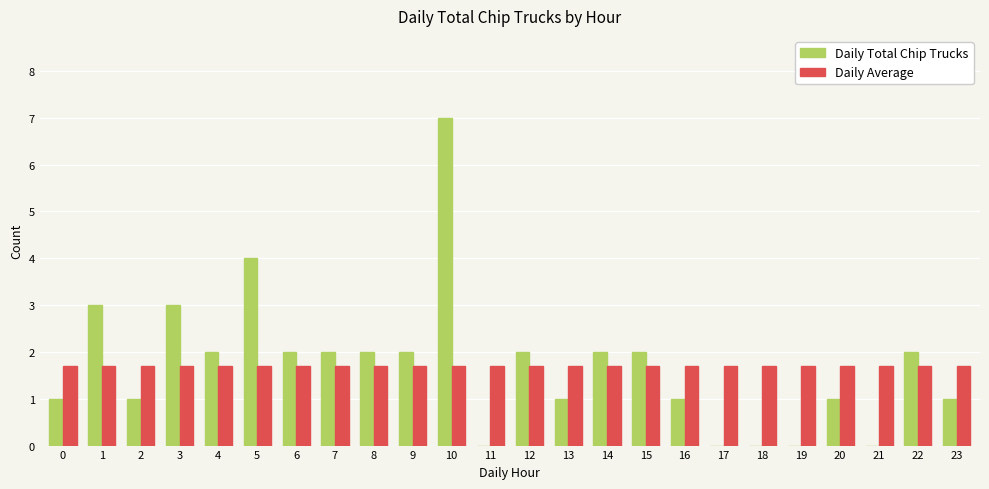

What is the sum of all Daily Total Chip Trucks values?

41.0